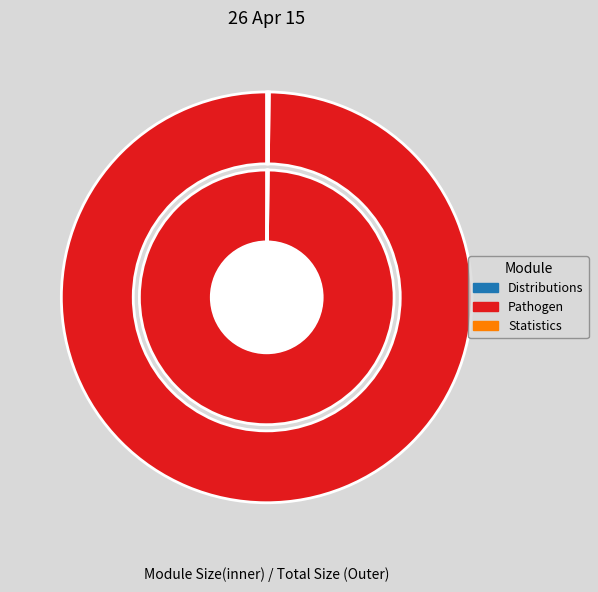

To the nearest percent, what is the average slice percentage?

2%